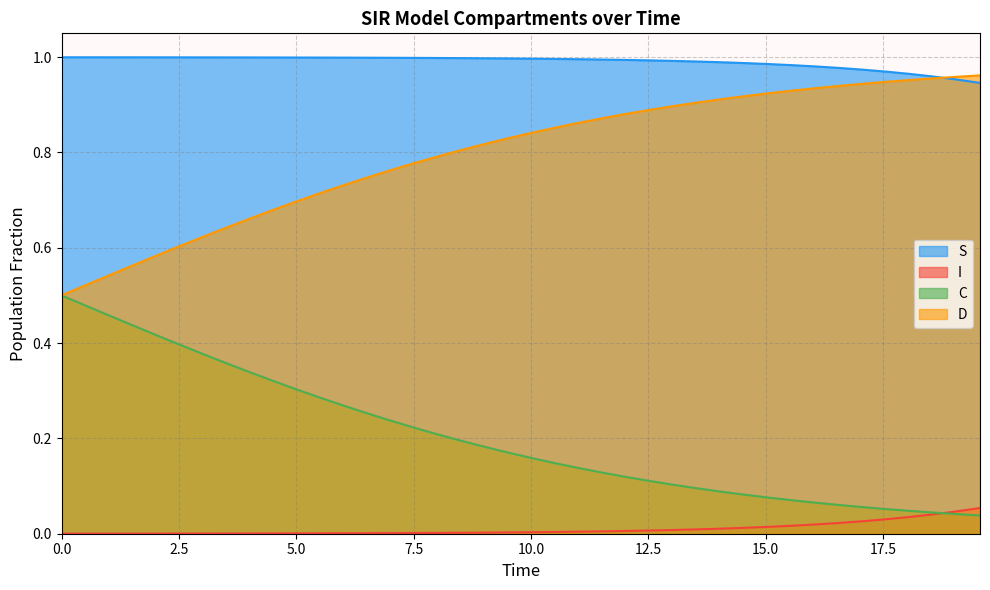

True or false: I has more than 0 points higher than both neighbors.

False